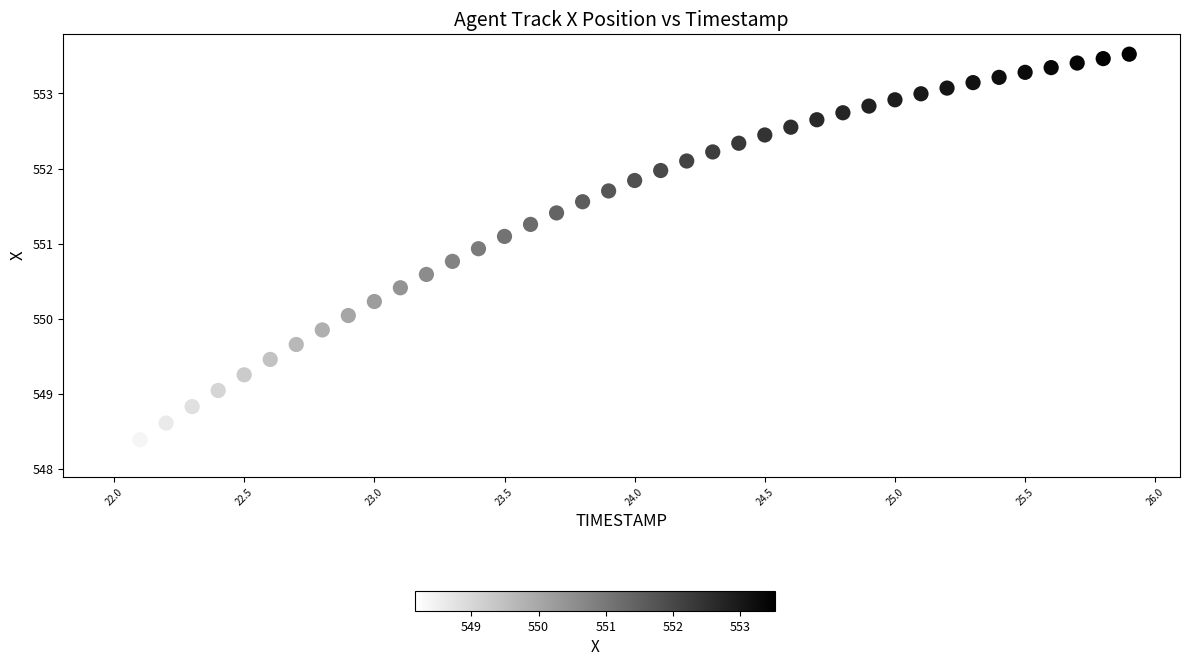

What is the range of Y values (max minus min)?

5.4